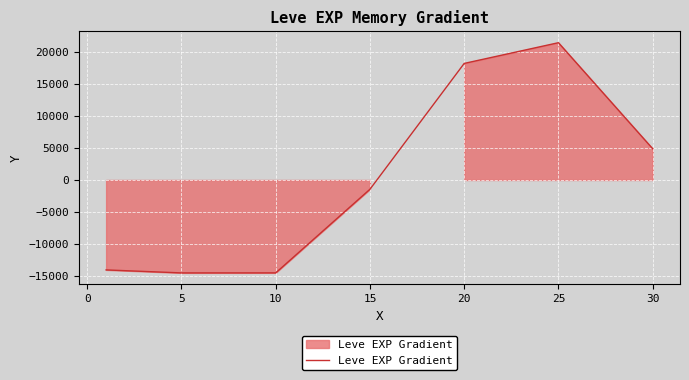

What is the difference between the second highest and second lowest values?

32635.8